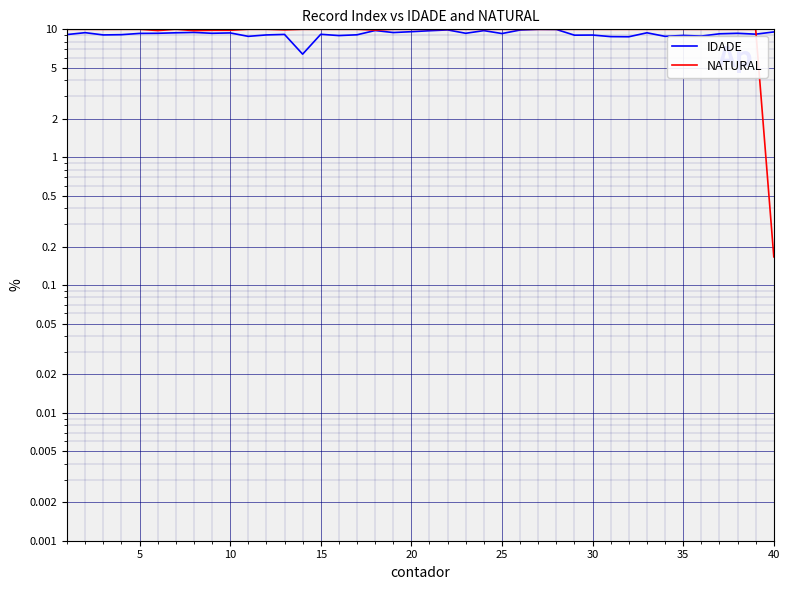

List the series in order of their overall mean, lowest first.

IDADE, NATURAL